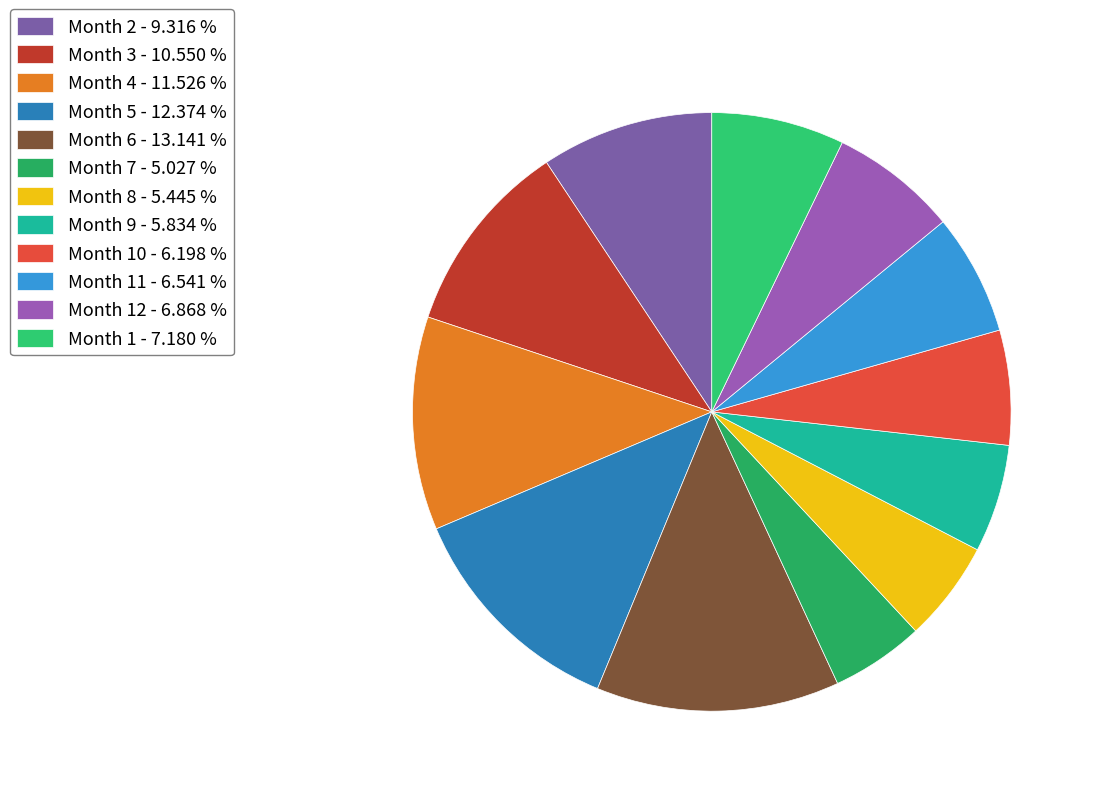

How many segments does this pie chart have?

12